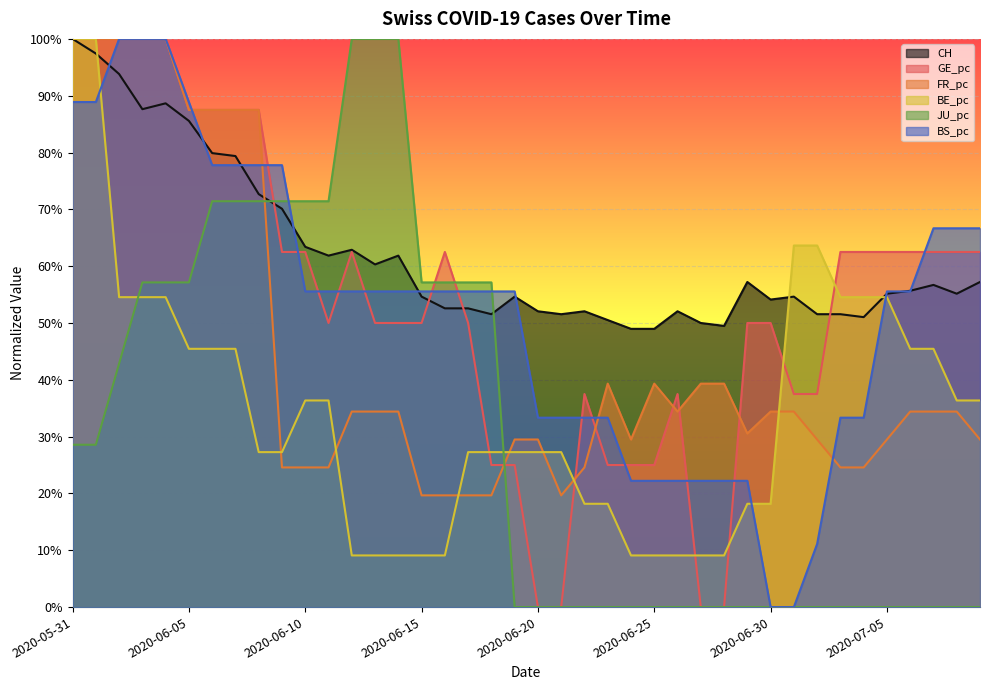

How many values in BS_pc are above zero?

38